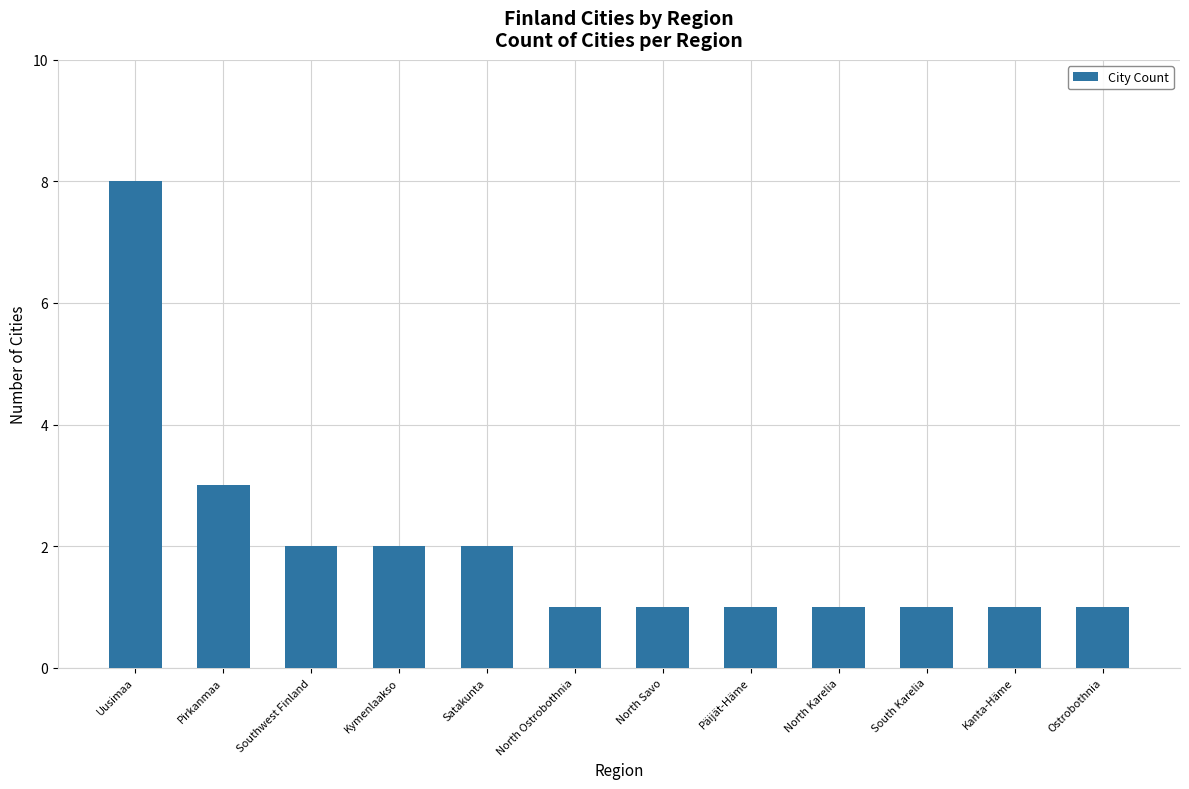

What is the maximum value shown in the chart?

8